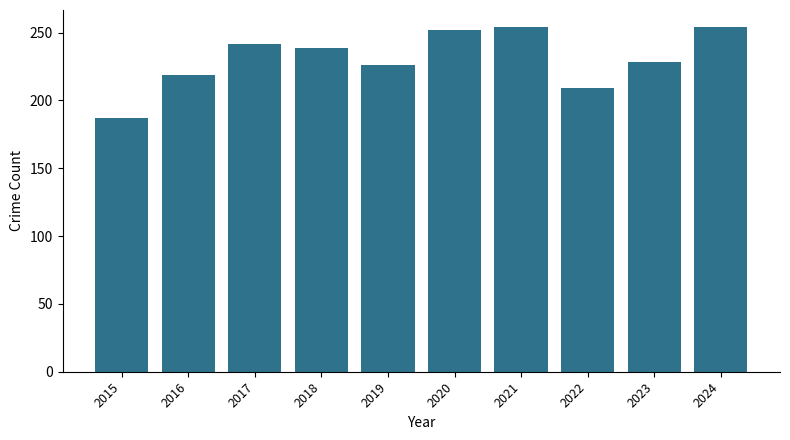

Approximately how many times larger is the value at 2019 compared to 2021?

0.9